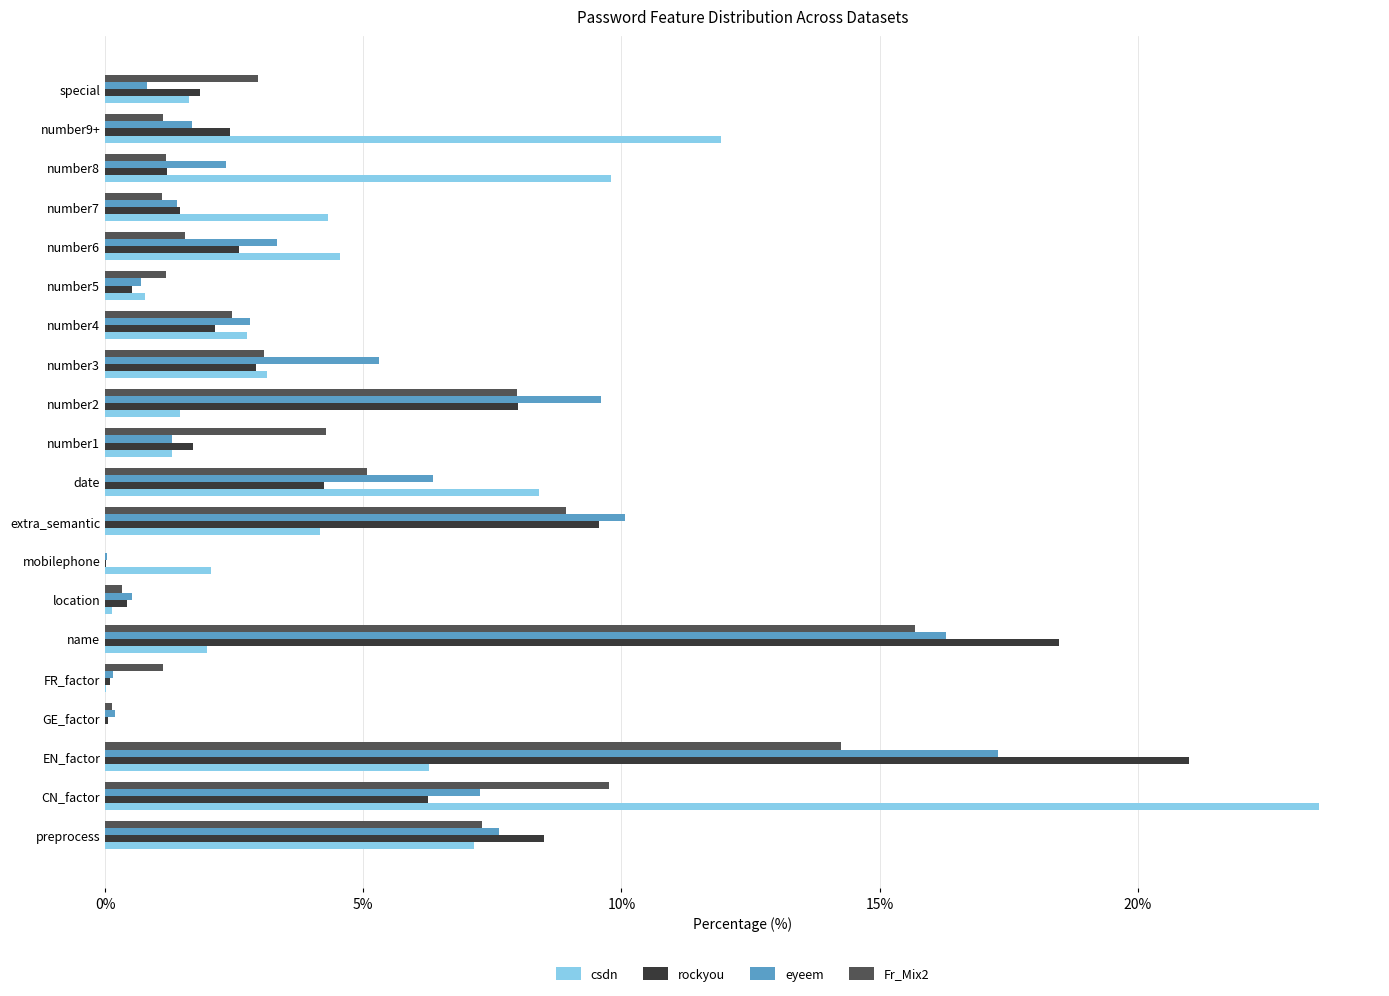

What is the highest value of the eyeem series?

17.3